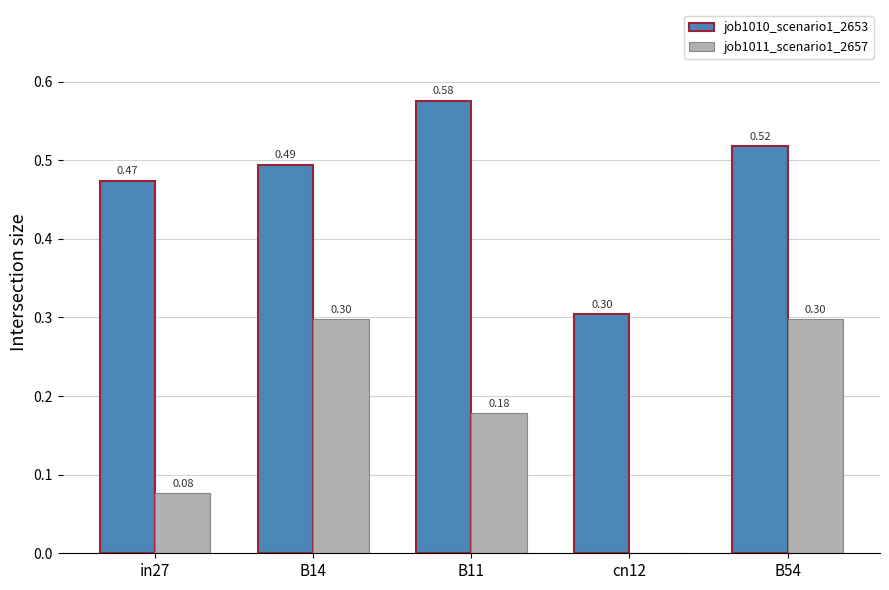

How many groups of bars are there?

5